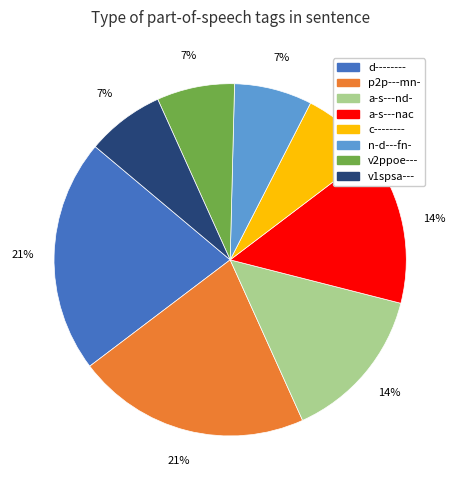

The a-s---nd- slice represents 14% of the pie. True or false?

True